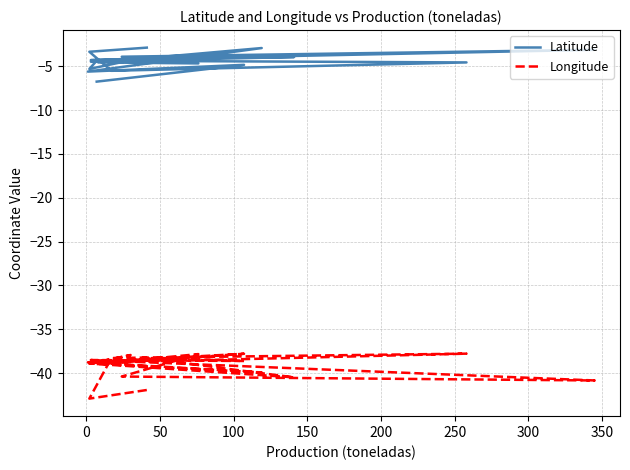

Which has a higher value, 150 or 250?

250